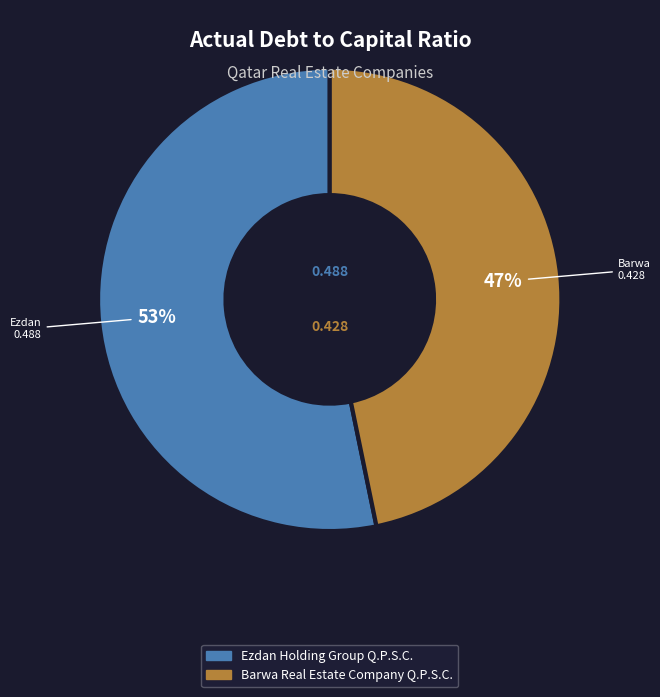

Rank the categories by value from highest to lowest.

Ezdan Holding Group Q.P.S.C., Barwa Real Estate Company Q.P.S.C.